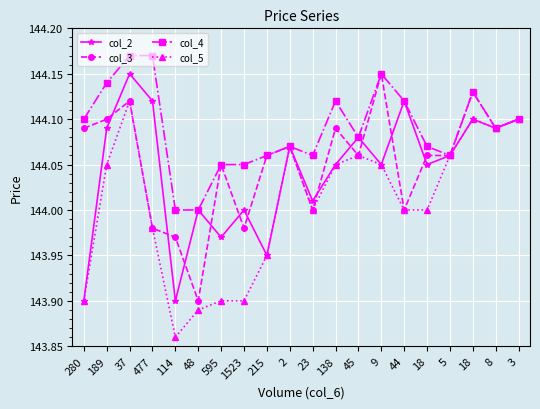

How many series are shown in this chart?

4